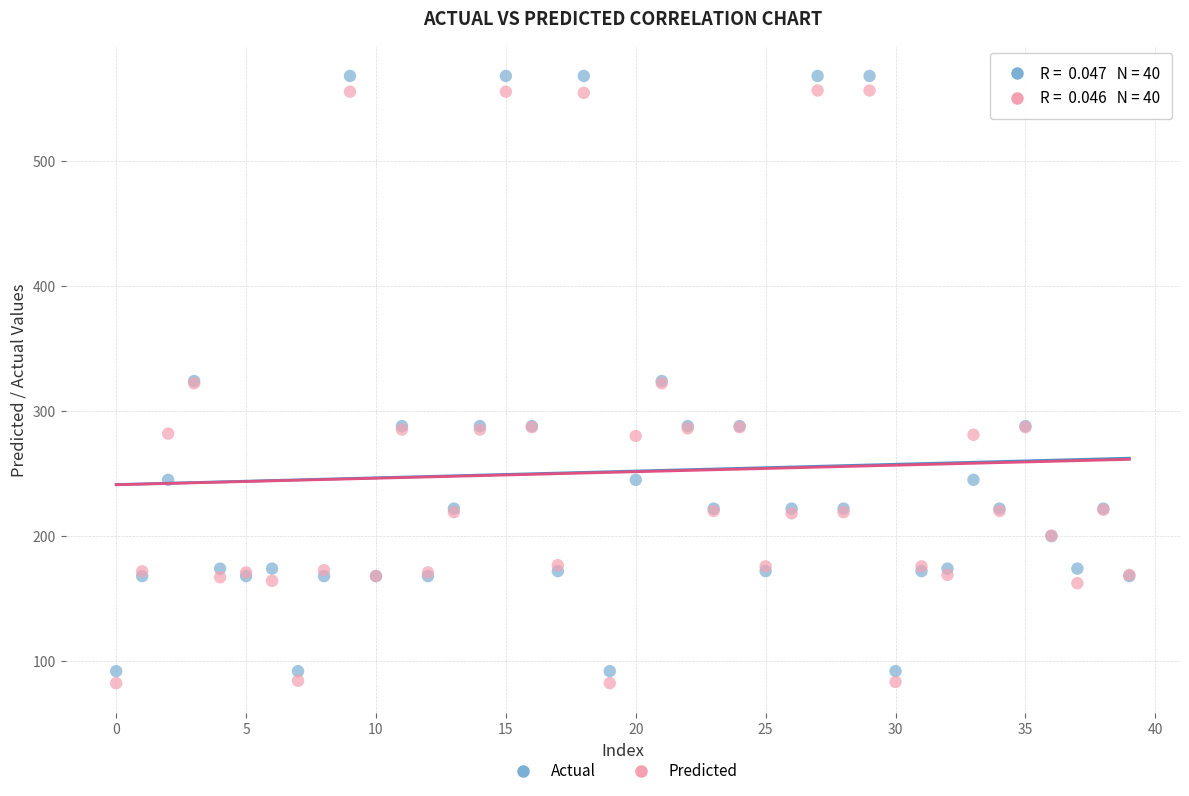

Which series has the largest Y range (max minus min)?

Actual